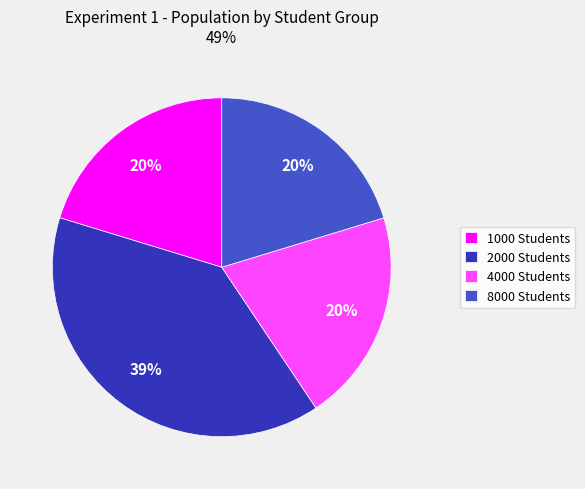

Does 4000 Students account for over 50% of the chart?

No